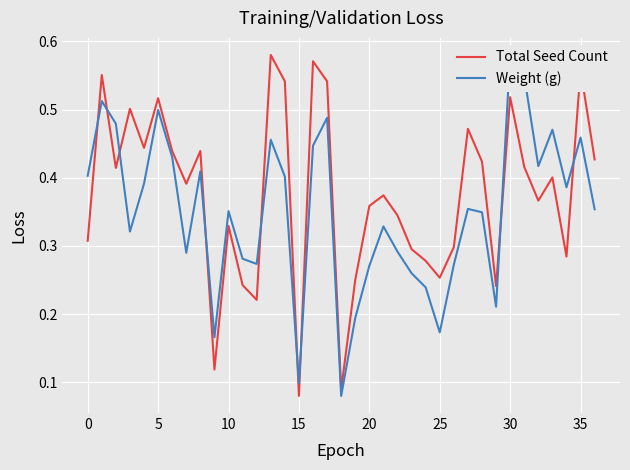

Rank the series by their average value, from lowest to highest.

Weight (g), Total Seed Count